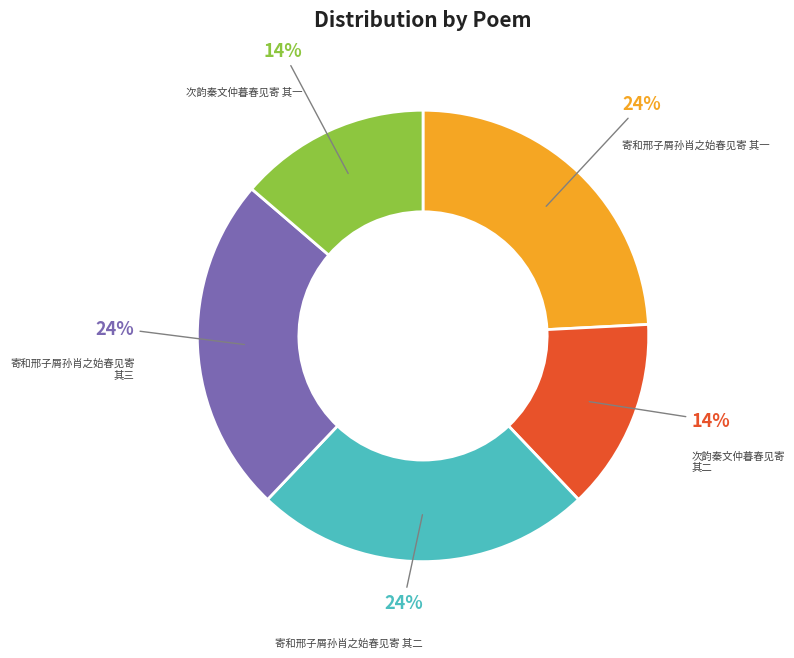

To the nearest percent, what is the average slice percentage?

20%